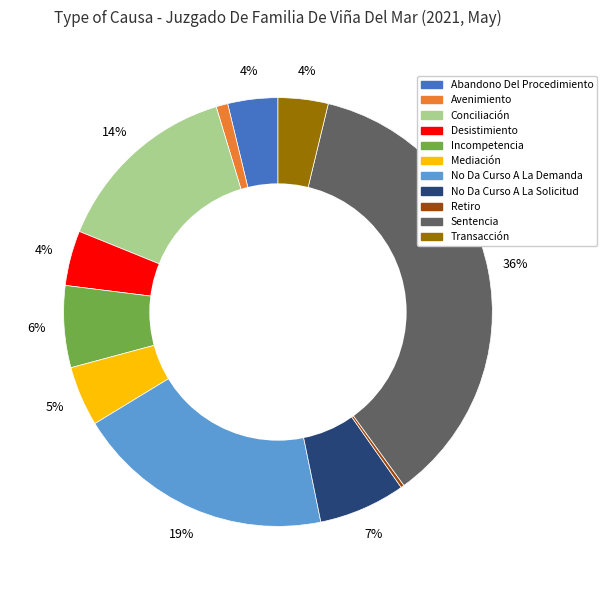

Combined, do Abandono Del Procedimiento and Mediación account for over 50%?

No